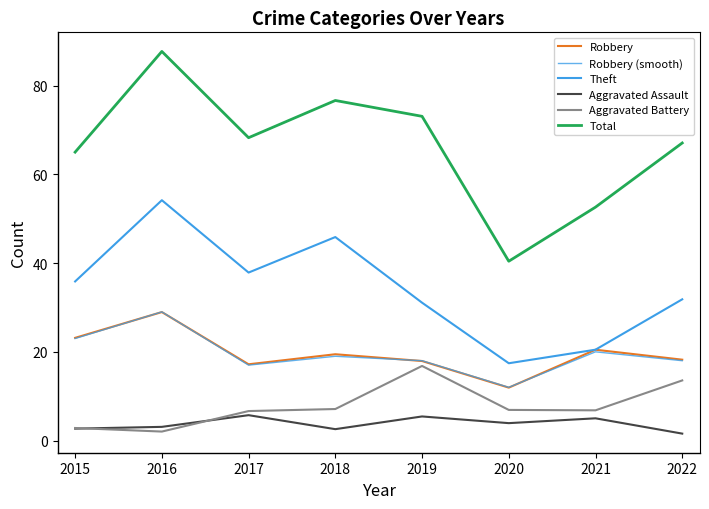

Which series has the largest total across all categories?

Total